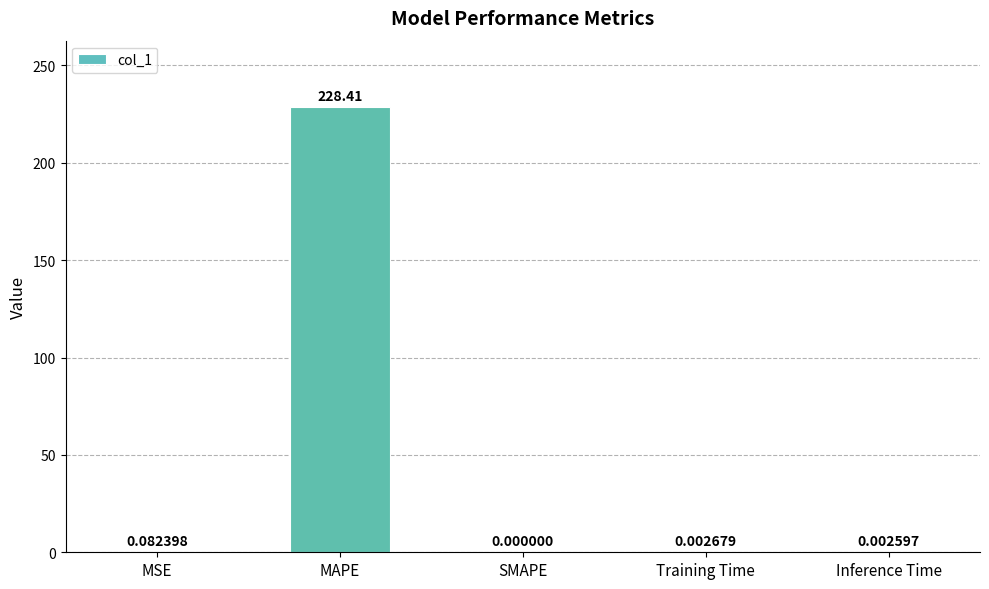

Which category has the highest value across all series?

MAPE